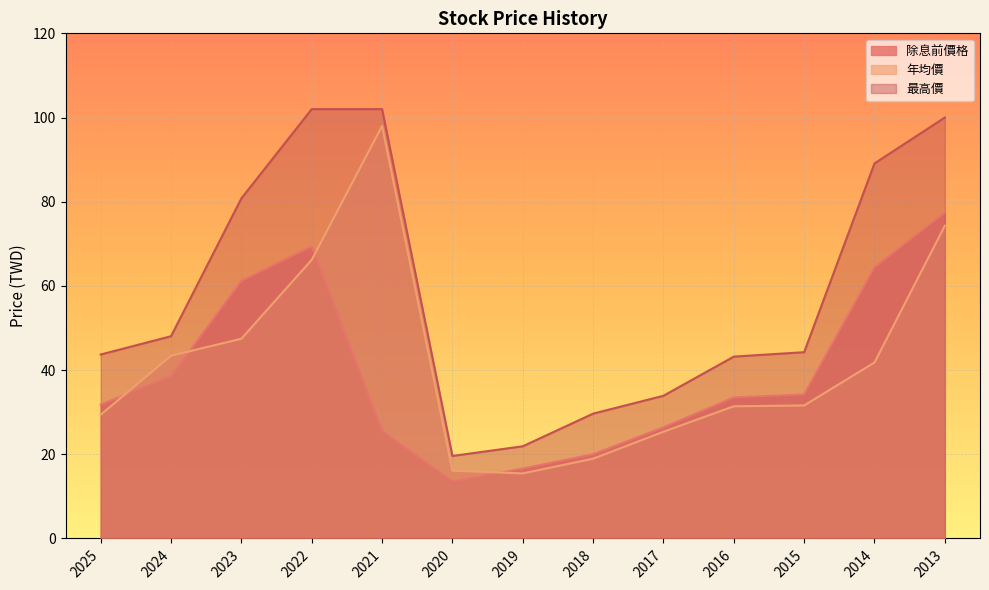

After their last crossing, which series has the higher values: 除息前價格 or 年均價?

除息前價格